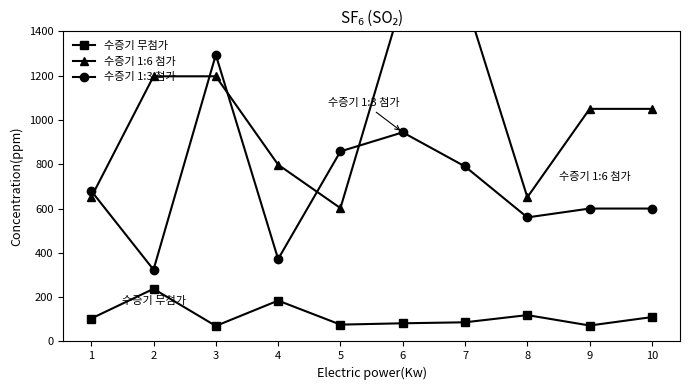

Is the value of 수증기 무첨가 at 9 greater than the value of 수증기 1:6 첨가 at 3?

No